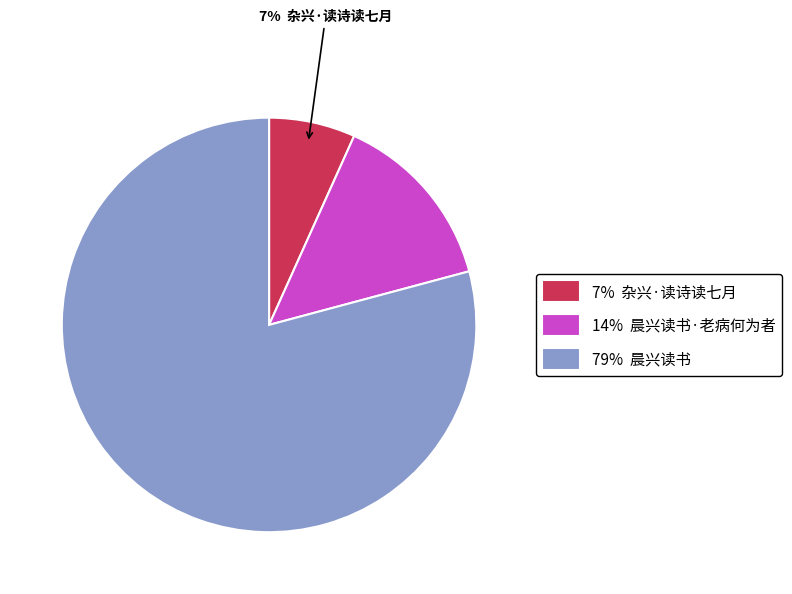

To the nearest percent, what is the difference between the largest and smallest slice percentages?

72%